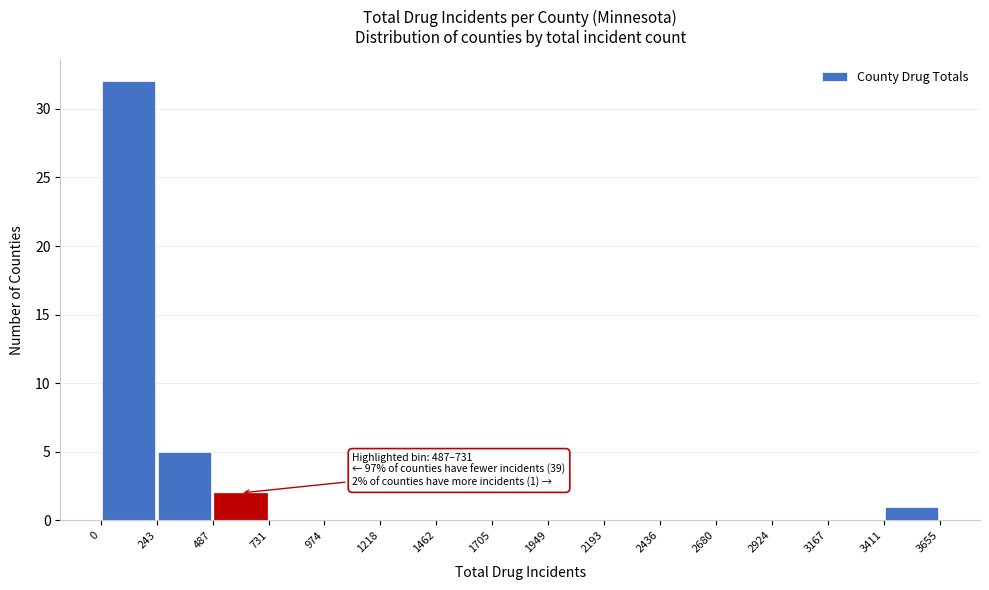

Over which range of the x-axis is the bar tallest?

0 to 243